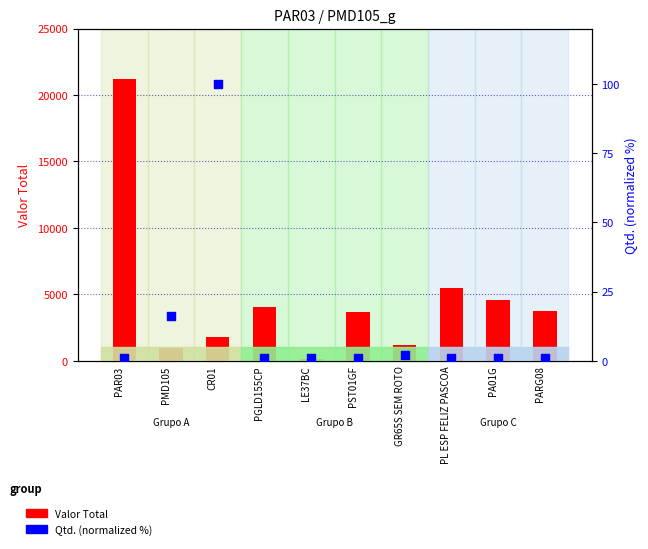

What are all the series names shown in the legend?

Valor Total, Qtd. (norm.)